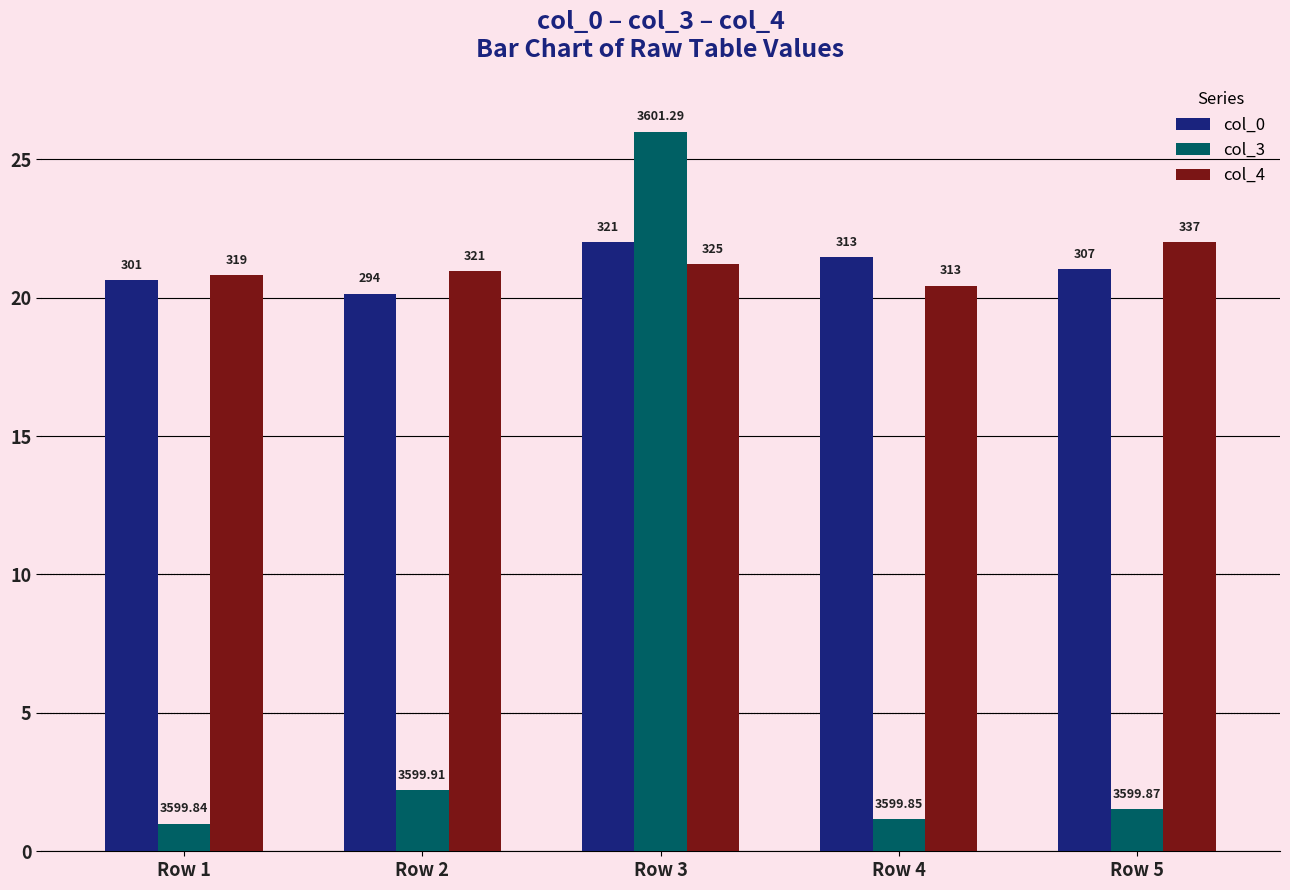

At which category is the sum across all series the highest?

Row 3